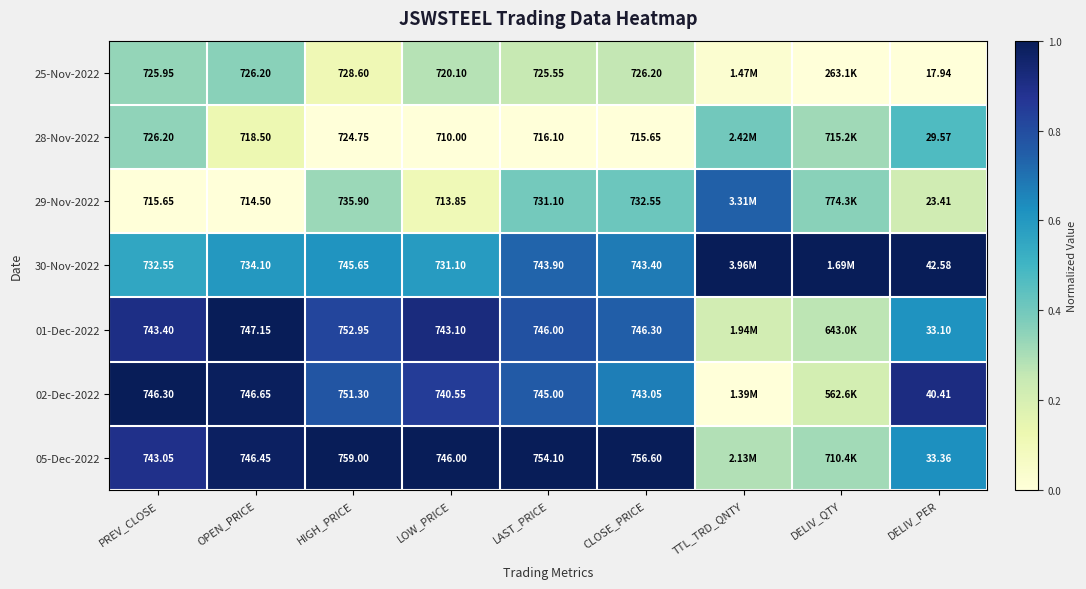

List the labels in order of 30-Nov-2022 value, largest first.

TTL_TRD_QNTY, DELIV_QTY, DELIV_PER, LAST_PRICE, CLOSE_PRICE, HIGH_PRICE, OPEN_PRICE, LOW_PRICE, PREV_CLOSE